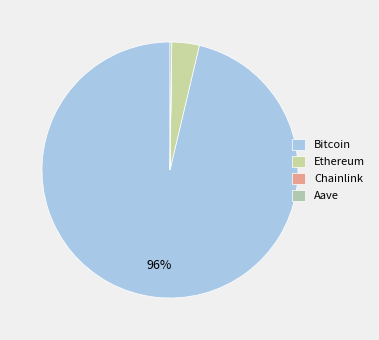

What percentage is NOT represented by Chainlink?

100.0%